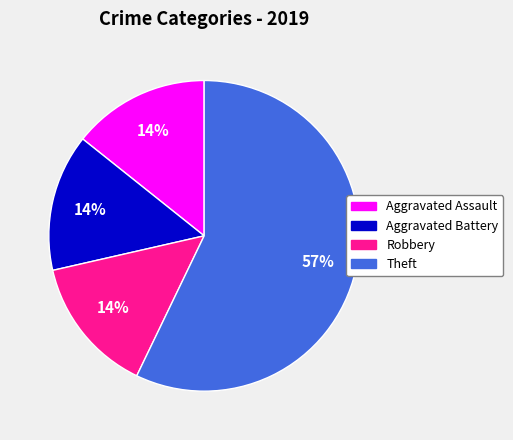

Is there any slice that represents more than half of the pie?

Yes